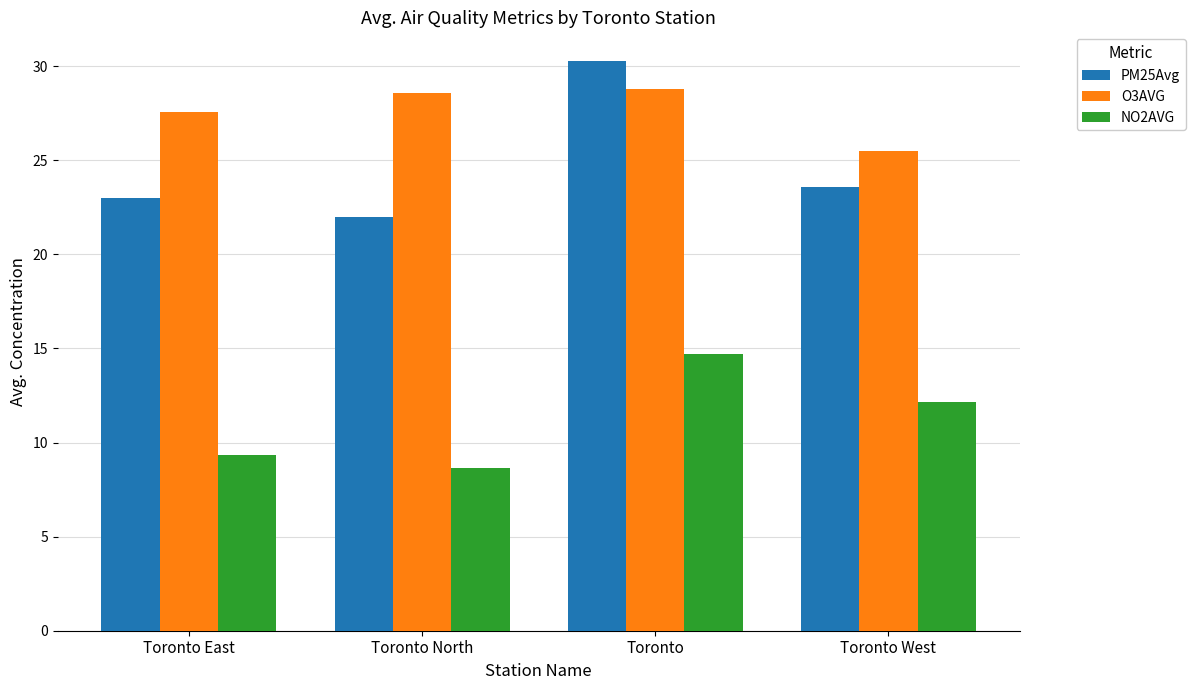

What position from the left is Toronto North?

2